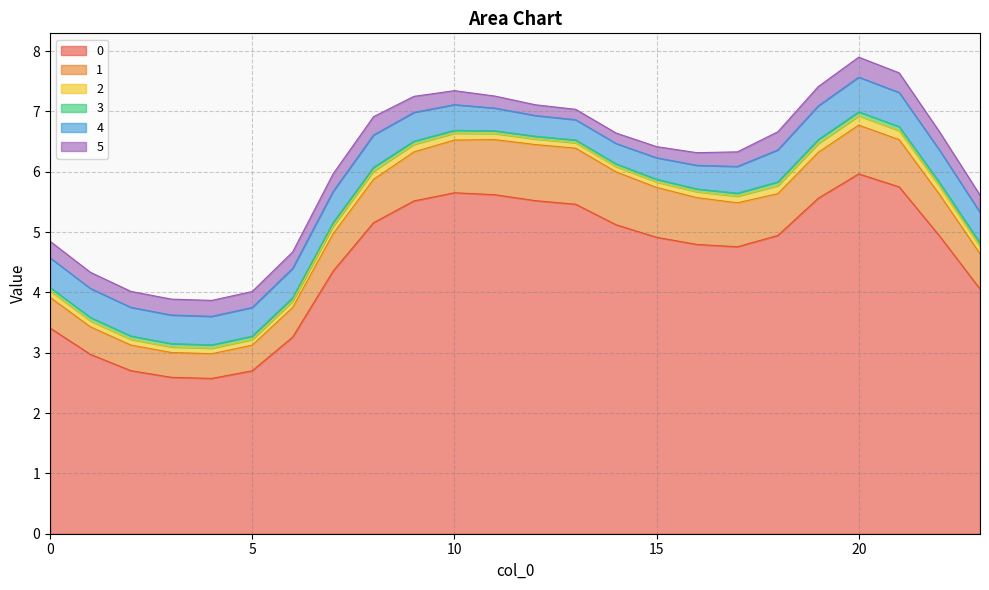

Reading right to left, what are all the values shown in this chart?

0: 23=4.1	22=4.9	21=5.7	20=6.0	19=5.6	18=4.9	17=4.8	16=4.8	15=4.9	14=5.1	13=5.5	12=5.5	11=5.6	10=5.7	9=5.5	8=5.2	7=4.4	6=3.3	5=2.7	4=2.6	3=2.6	2=2.7	1=3.0	0=3.4
1: 23=0.6	22=0.7	21=0.8	20=0.8	19=0.8	18=0.7	17=0.7	16=0.8	15=0.8	14=0.9	13=0.9	12=0.9	11=0.9	10=0.9	9=0.8	8=0.7	7=0.6	6=0.5	5=0.4	4=0.4	3=0.4	2=0.4	1=0.5	0=0.5
2: 23=0.1	22=0.1	21=0.1	20=0.2	19=0.1	18=0.1	17=0.1	16=0.1	15=0.1	14=0.1	13=0.1	12=0.1	11=0.1	10=0.1	9=0.1	8=0.1	7=0.1	6=0.1	5=0.1	4=0.1	3=0.1	2=0.1	1=0.1	0=0.1
3: 23=0.1	22=0.1	21=0.1	20=0.1	19=0.1	18=0.1	17=0.0	16=0.0	15=0.0	14=0.0	13=0.0	12=0.0	11=0.0	10=0.0	9=0.1	8=0.1	7=0.1	6=0.1	5=0.1	4=0.1	3=0.1	2=0.1	1=0.1	0=0.1
4: 23=0.5	22=0.5	21=0.6	20=0.6	19=0.6	18=0.5	17=0.4	16=0.4	15=0.4	14=0.3	13=0.3	12=0.3	11=0.4	10=0.4	9=0.5	8=0.5	7=0.5	6=0.5	5=0.5	4=0.5	3=0.5	2=0.5	1=0.5	0=0.5
5: 23=0.3	22=0.3	21=0.3	20=0.3	19=0.3	18=0.3	17=0.2	16=0.2	15=0.2	14=0.2	13=0.2	12=0.2	11=0.2	10=0.2	9=0.3	8=0.3	7=0.3	6=0.3	5=0.3	4=0.3	3=0.3	2=0.3	1=0.3	0=0.3